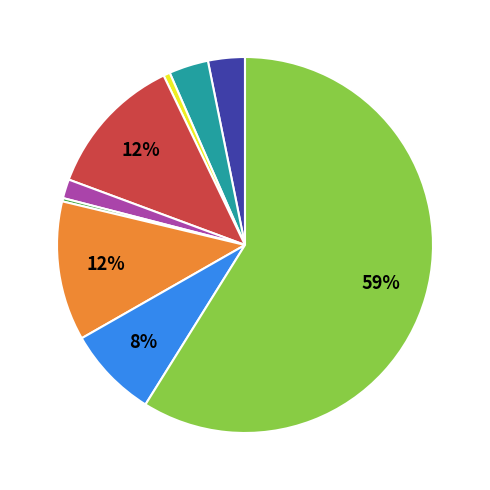

Does any single category account for the majority?

Yes